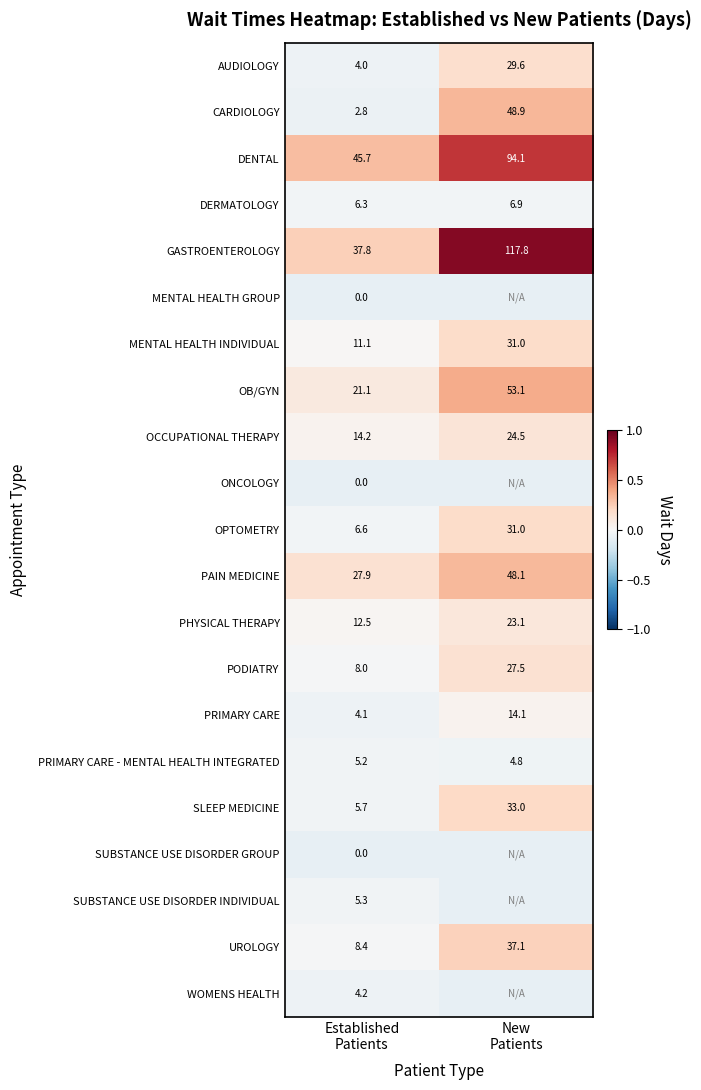

How many data points in PAIN MEDICINE are less than 48?

1